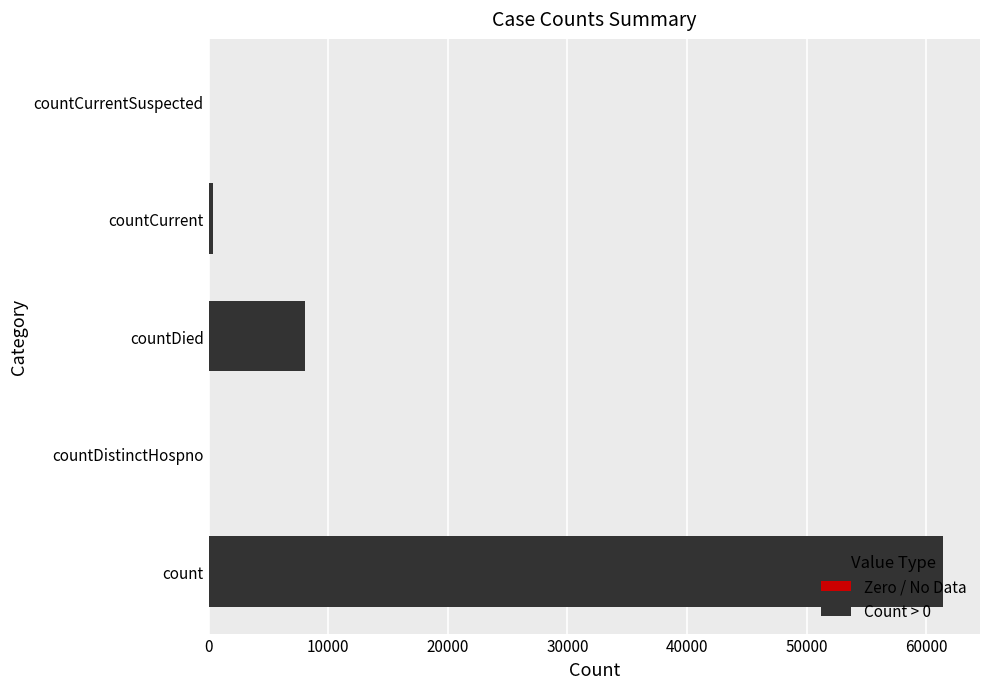

What is the sum of all values?

69871